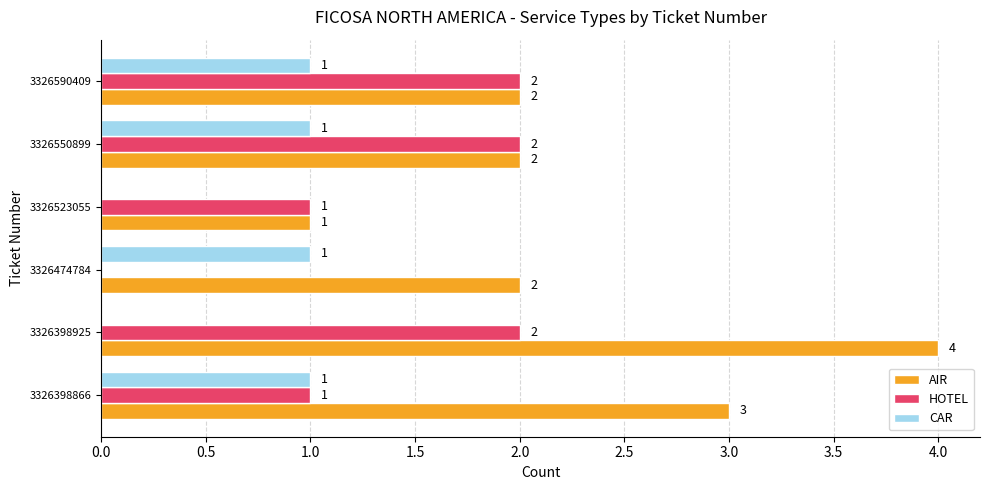

What is the maximum value for CAR?

1